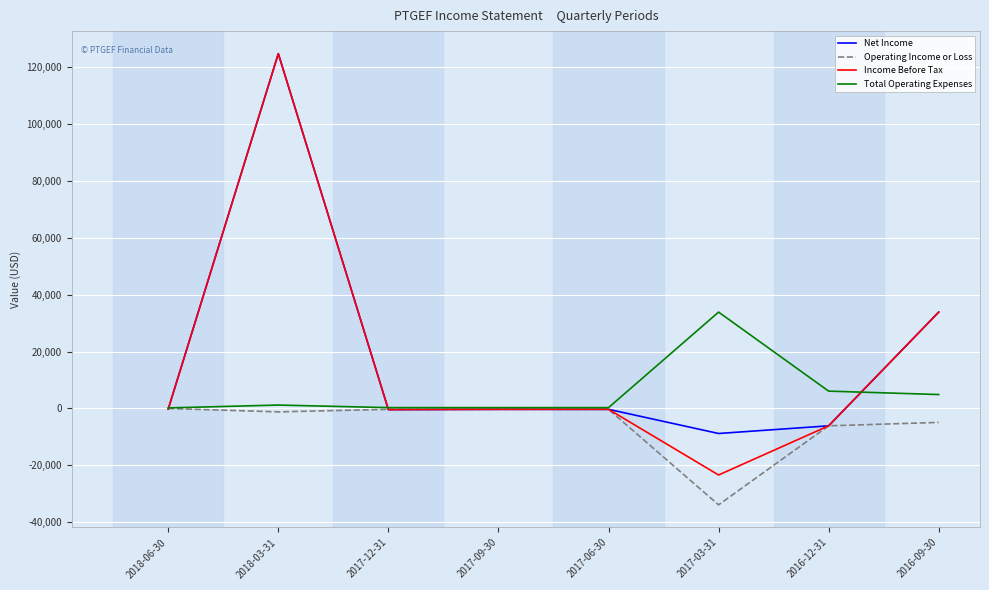

What is the smallest value displayed?

-33900